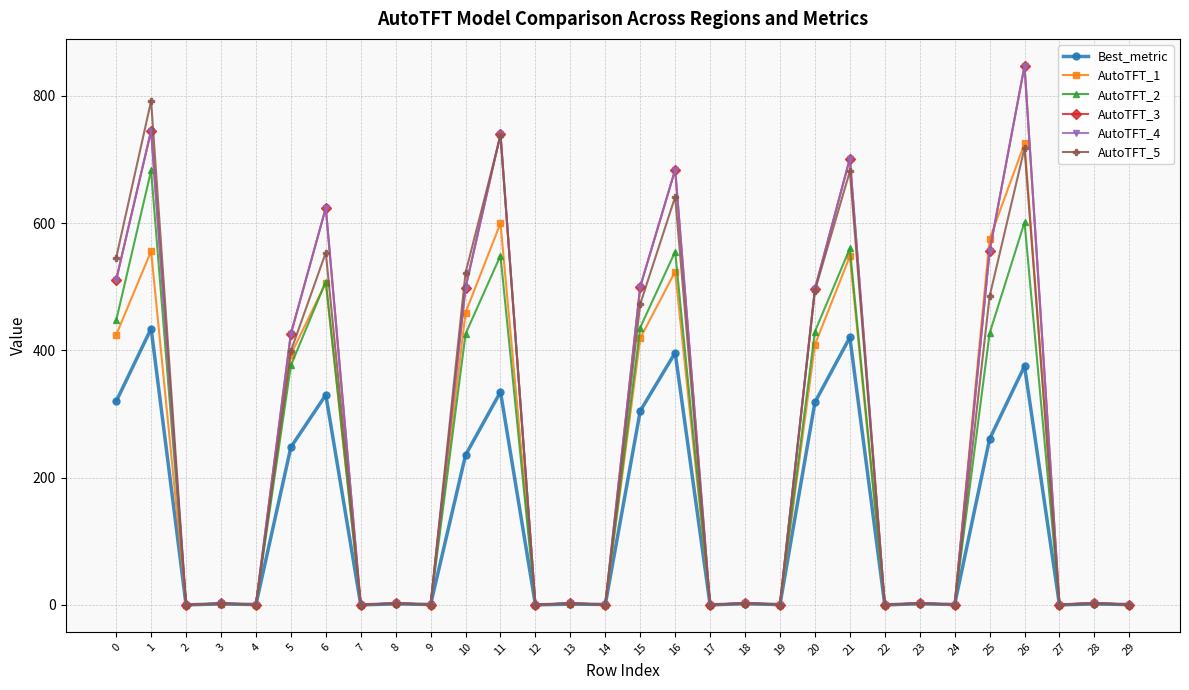

Is this an area chart (filled region under the line)?

No